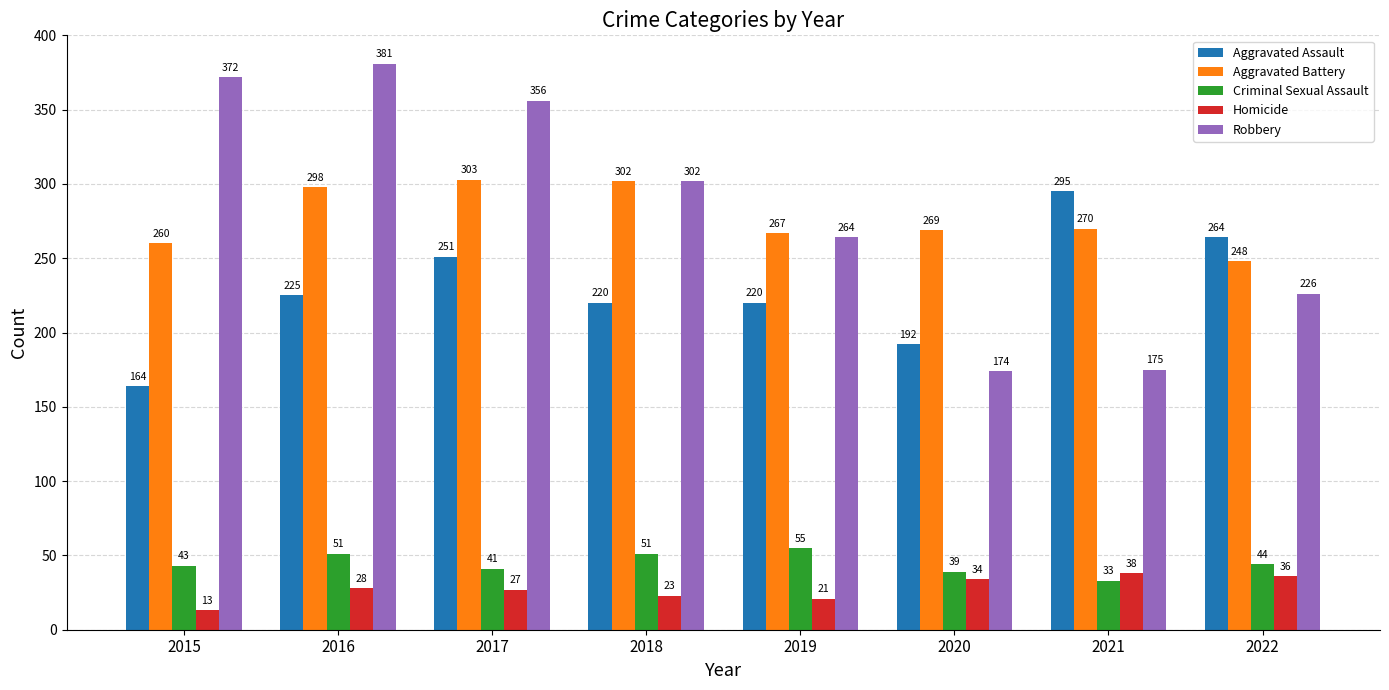

Where does the Criminal Sexual Assault series first go above 44?

2016